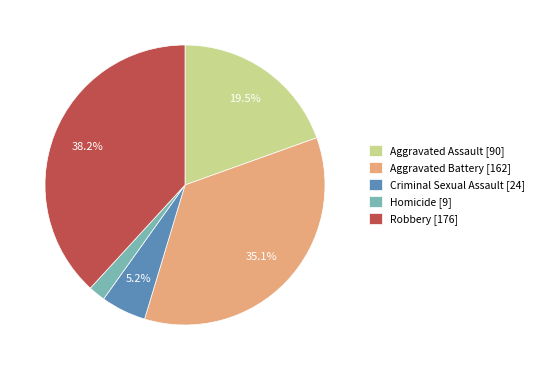

What is the ratio of the value at Aggravated Battery to the value at Robbery?

0.9